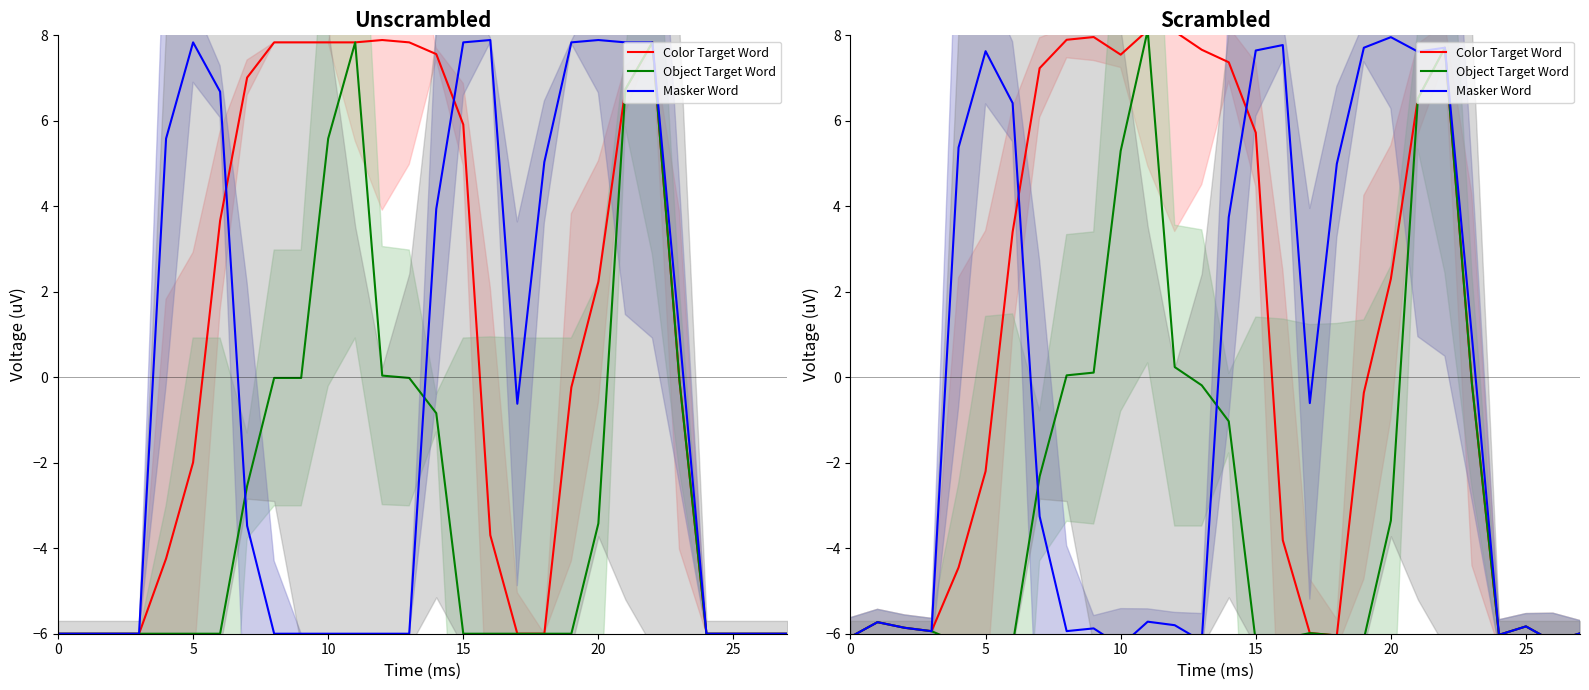

What is the maximum value for Color Target Word?

8.1